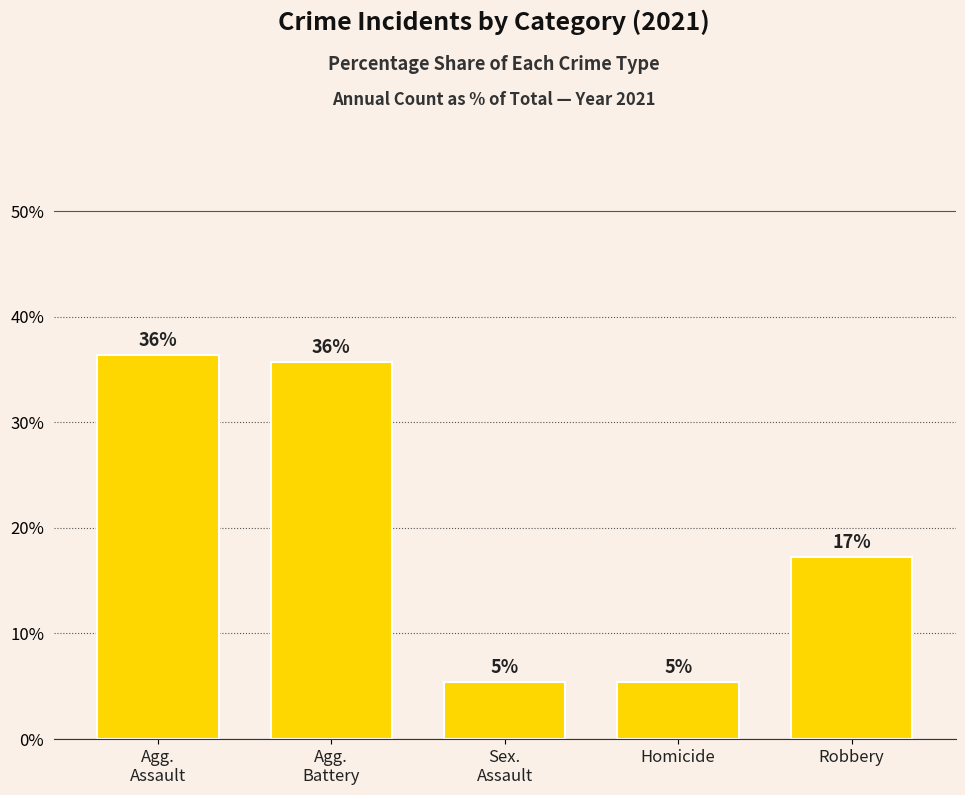

What is the difference between the maximum and second lowest values?

31.0